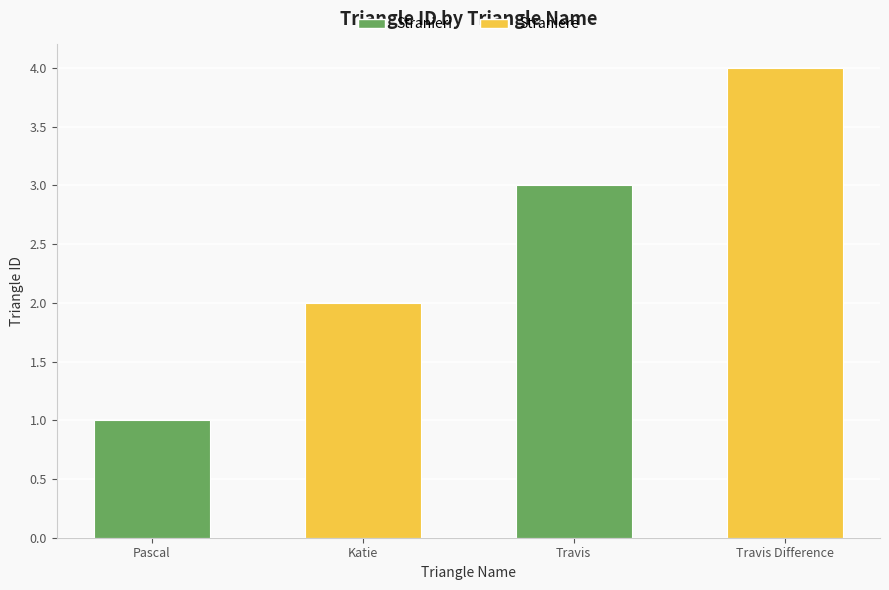

Reading right to left, extract all data points from this chart.

Travis Difference=4	Travis=3	Katie=2	Pascal=1